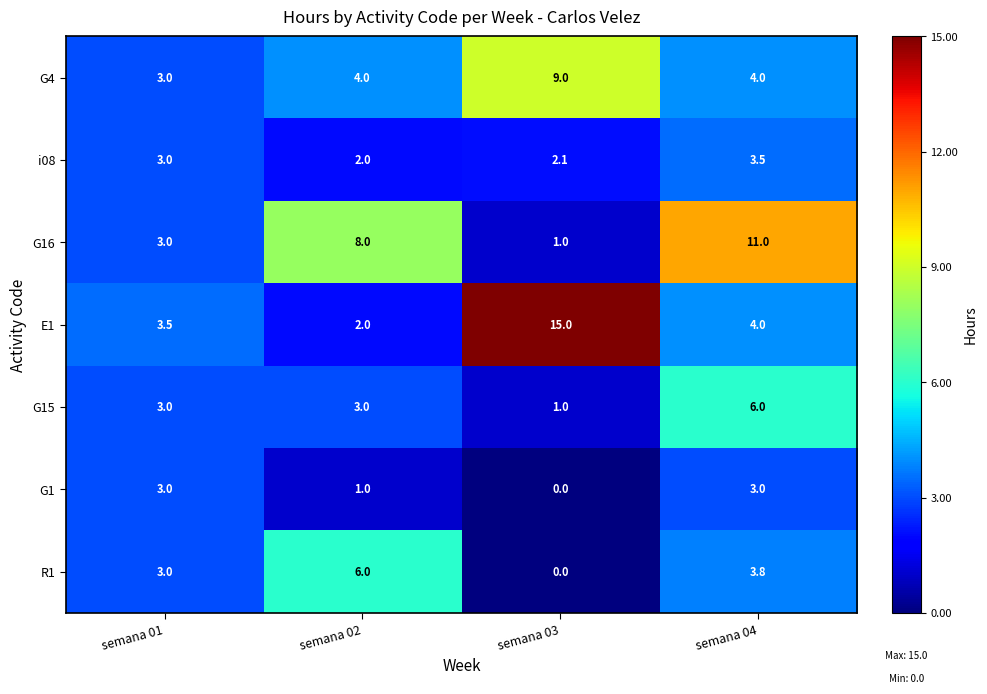

Which label corresponds to the smallest value in the chart?

semana 03